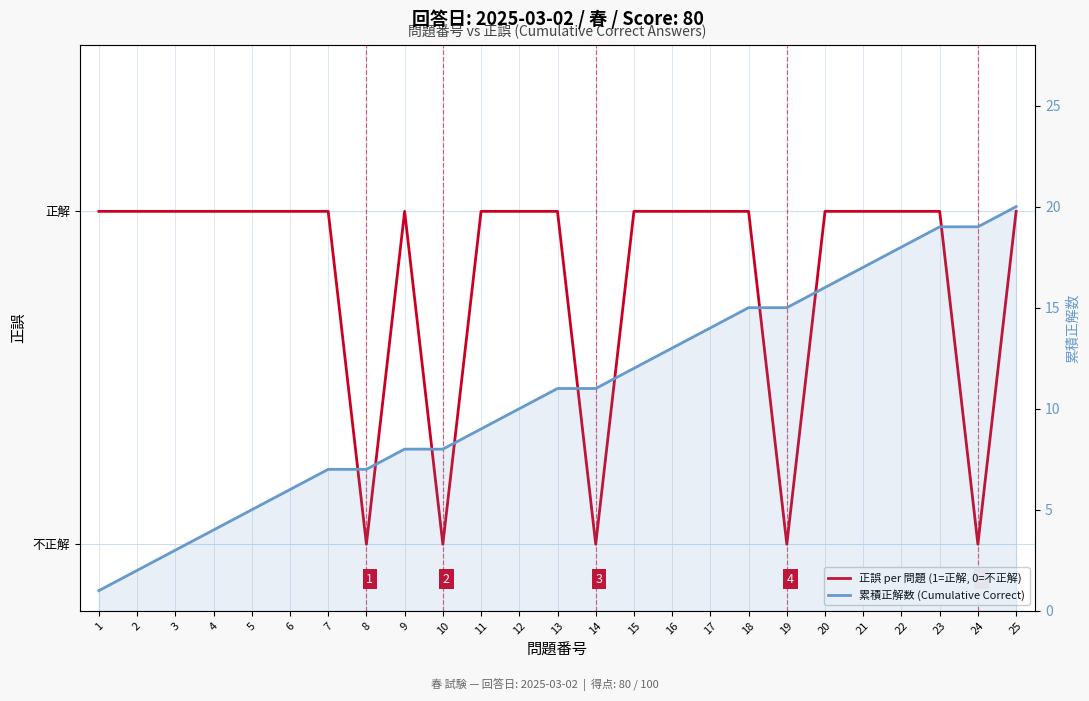

At which category does 正誤 per 問題 (1=正解, 0=不正解) reach its first local peak?

9